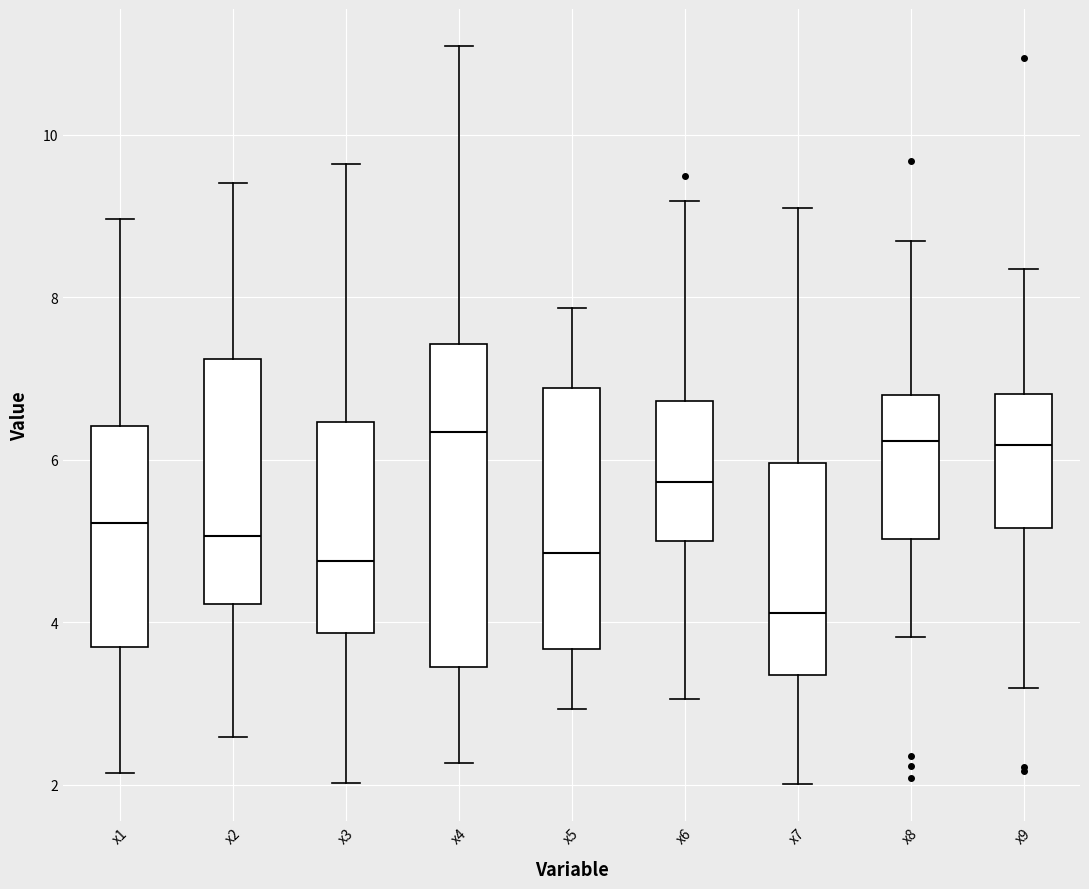

Reading left to right, transcribe this box plot: for each box, give where its median line is, the range the box spans, and where its two whiskers end, as read against the y-axis. The values are not printed on the chart, so give them approximately, as read against the axis.

x1: median 5.2, box 3.6 to 6.4, whiskers 2.2 to 9.0
x2: median 5.0, box 4.2 to 7.2, whiskers 2.6 to 9.4
x3: median 4.8, box 3.8 to 6.4, whiskers 2.0 to 9.6
x4: median 6.4, box 3.4 to 7.4, whiskers 2.2 to 11.0
x5: median 4.8, box 3.6 to 6.8, whiskers 3.0 to 7.8
x6: median 5.8, box 5.0 to 6.8, whiskers 3.0 to 9.2
x7: median 4.2, box 3.4 to 6.0, whiskers 2.0 to 9.2
x8: median 6.2, box 5.0 to 6.8, whiskers 3.8 to 8.8
x9: median 6.2, box 5.2 to 6.8, whiskers 3.2 to 8.4